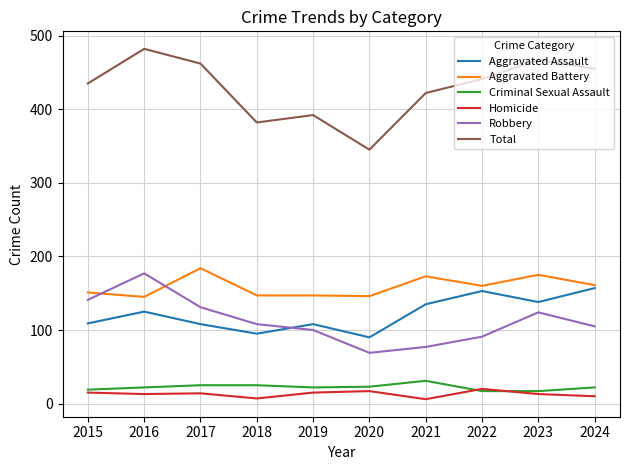

What value does the Criminal Sexual Assault series have at 2023?

17